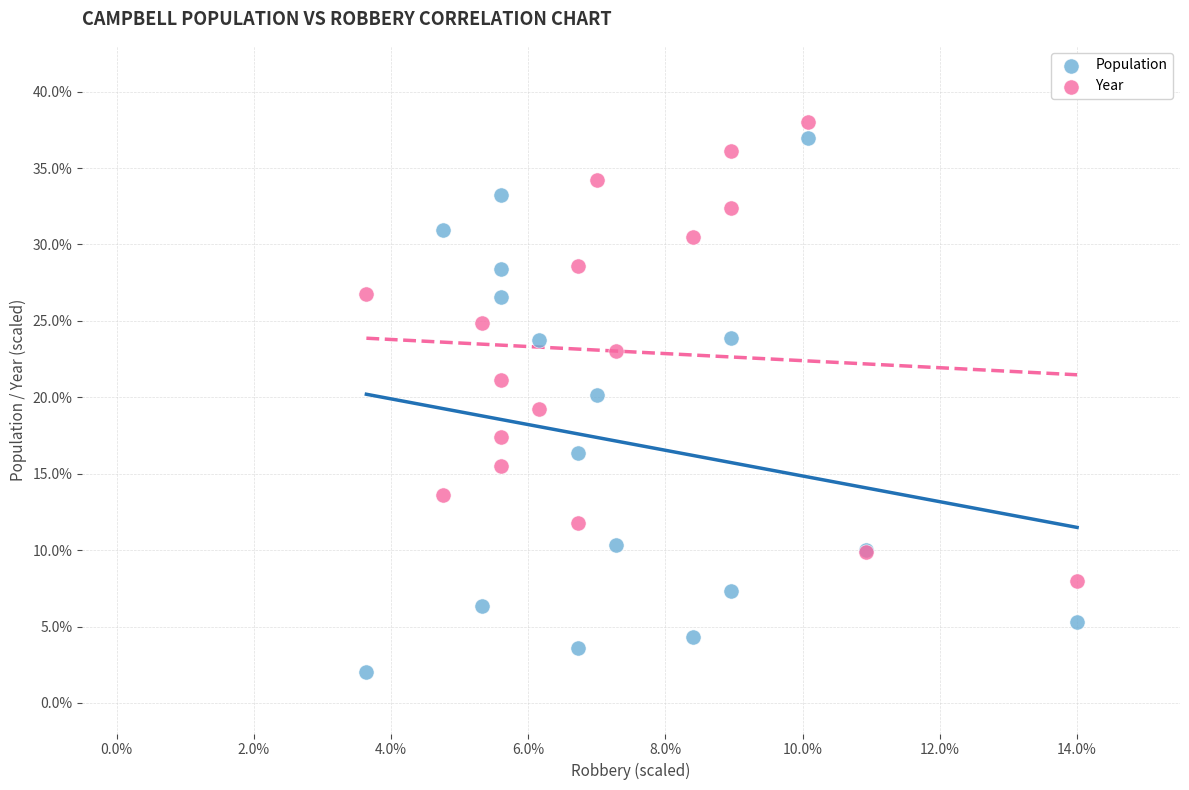

What are all the series names shown in the legend?

Population, Year